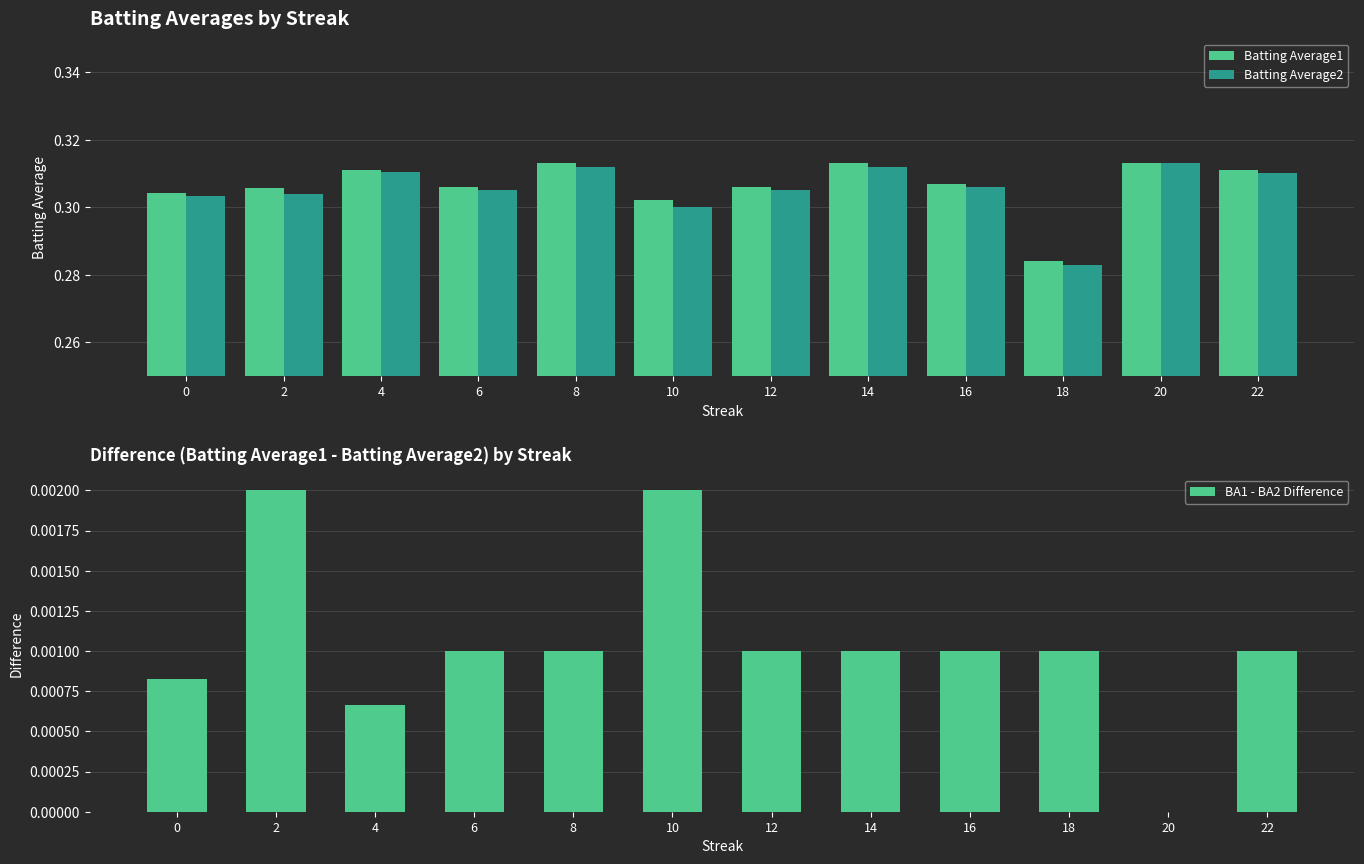

Reading left to right, extract all data points from this chart.

Batting Average1: 0.3	0.3	0.3	0.3	0.3	0.3	0.3	0.3	0.3	0.3	0.3	0.3
Batting Average2: 0.3	0.3	0.3	0.3	0.3	0.3	0.3	0.3	0.3	0.3	0.3	0.3
BA1 - BA2 Difference: 0.0	0.0	0.0	0.0	0.0	0.0	0.0	0.0	0.0	0.0	0.0	0.0